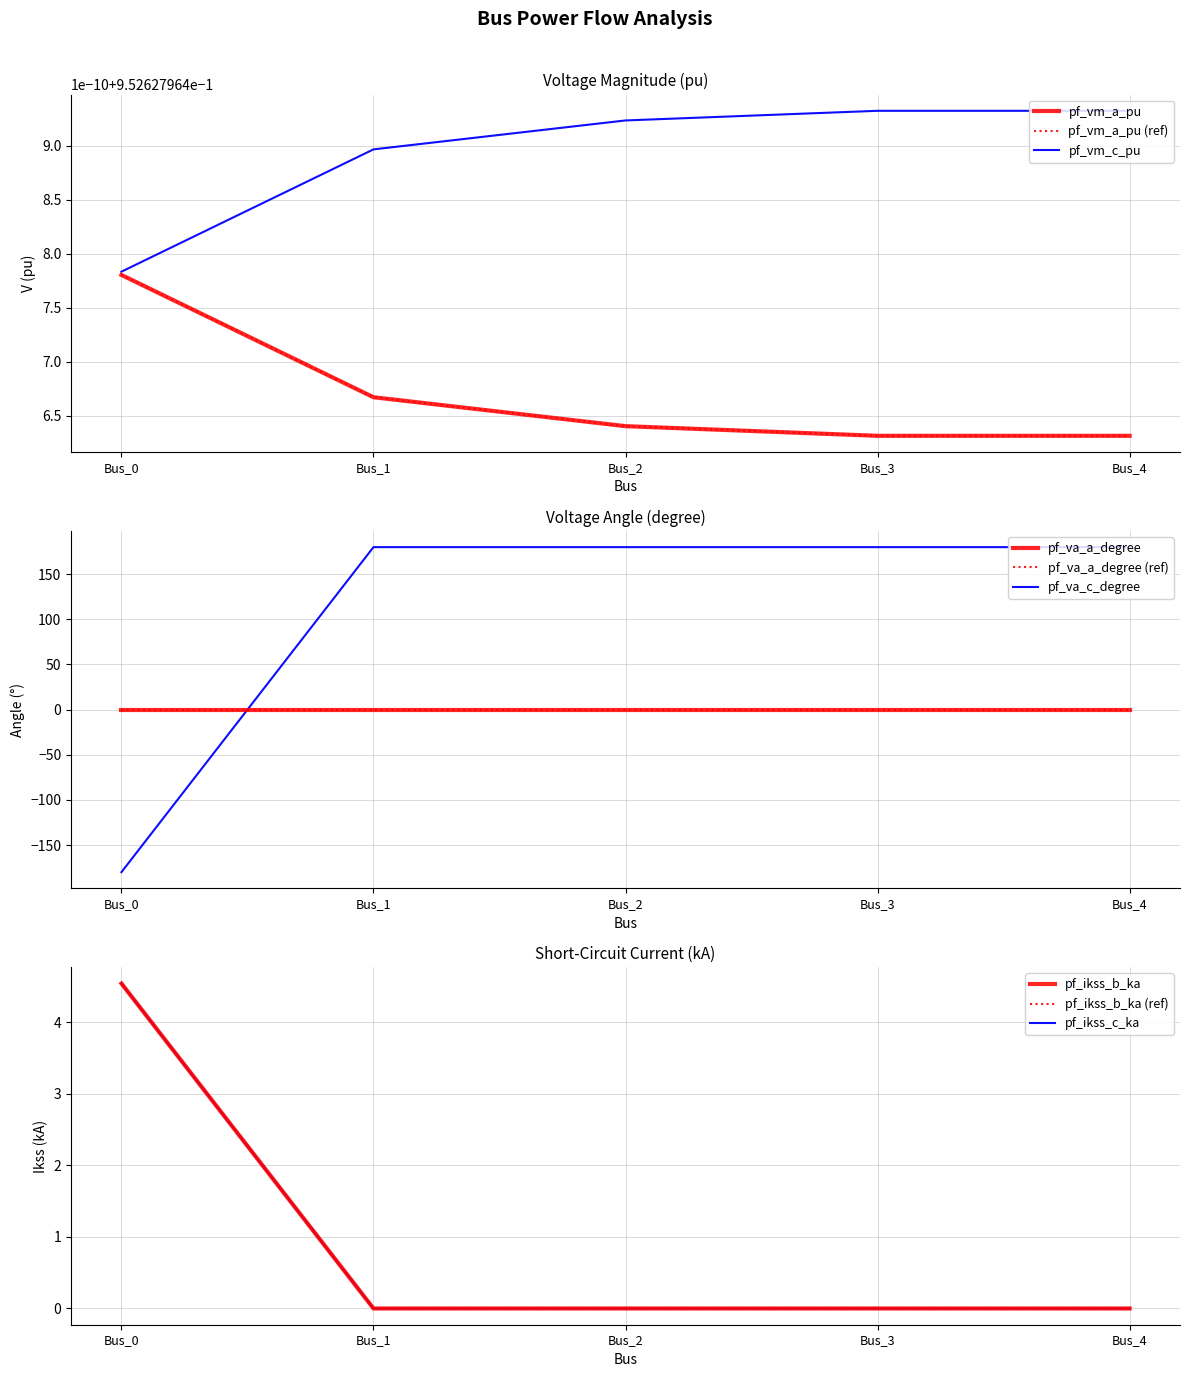

The pf_ikss_b_ka series shows 1.7 at Bus_1. True or false?

False